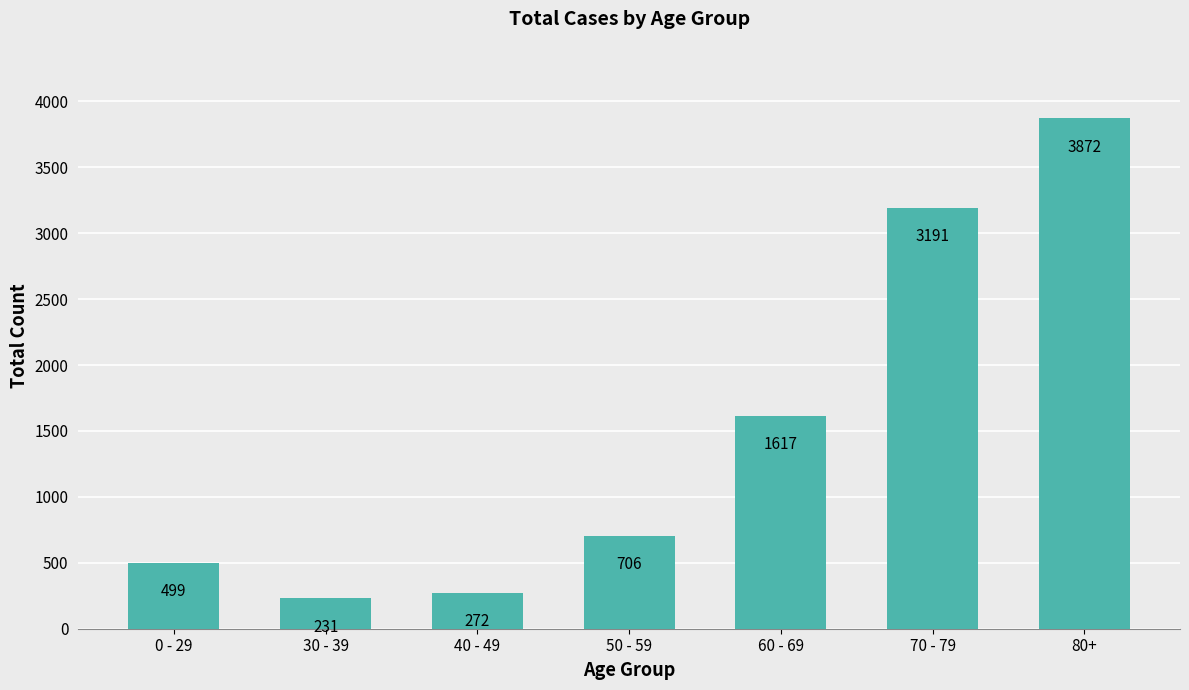

Rank the categories by value from lowest to highest.

30 - 39, 40 - 49, 0 - 29, 50 - 59, 60 - 69, 70 - 79, 80+